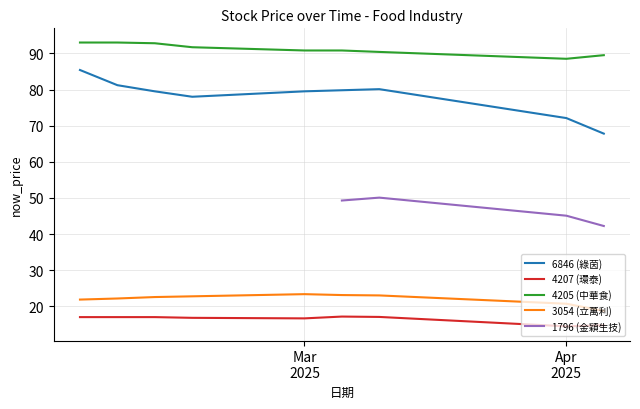

True or false: 4207 (環泰) and 6846 (綠茵) cross at least once.

False